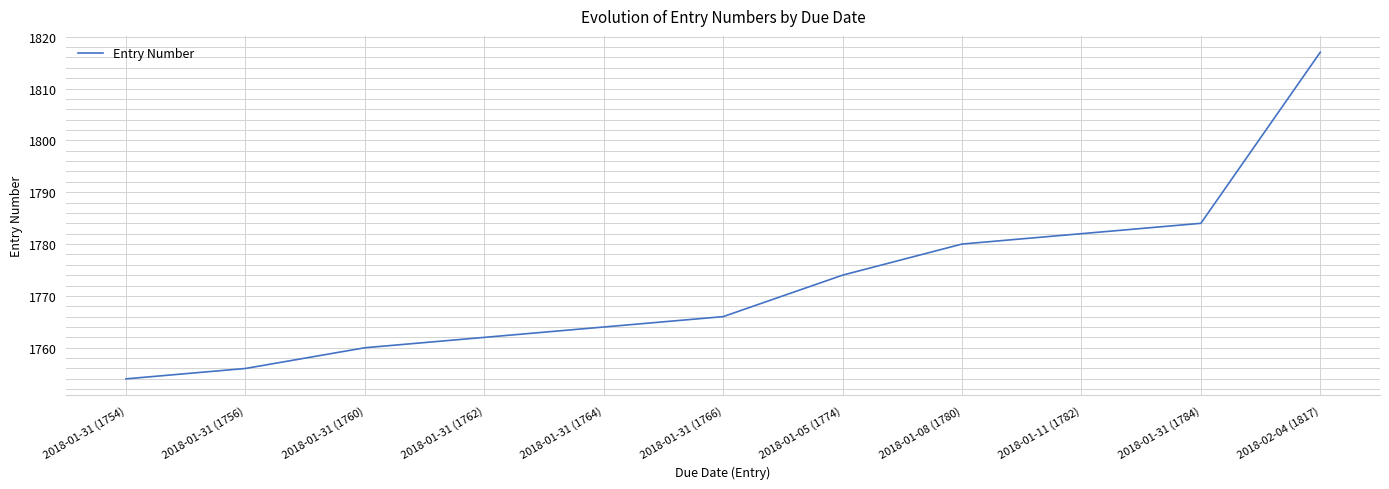

Rank the categories by value from highest to lowest.

2018-02-04 (1817), 2018-01-31 (1784), 2018-01-11 (1782), 2018-01-08 (1780), 2018-01-05 (1774), 2018-01-31 (1766), 2018-01-31 (1764), 2018-01-31 (1762), 2018-01-31 (1760), 2018-01-31 (1756), 2018-01-31 (1754)